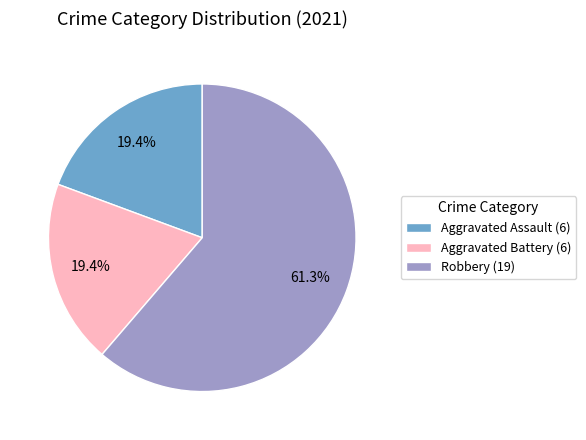

Is the sum of Aggravated Battery (6) and Robbery (19) greater than half?

Yes